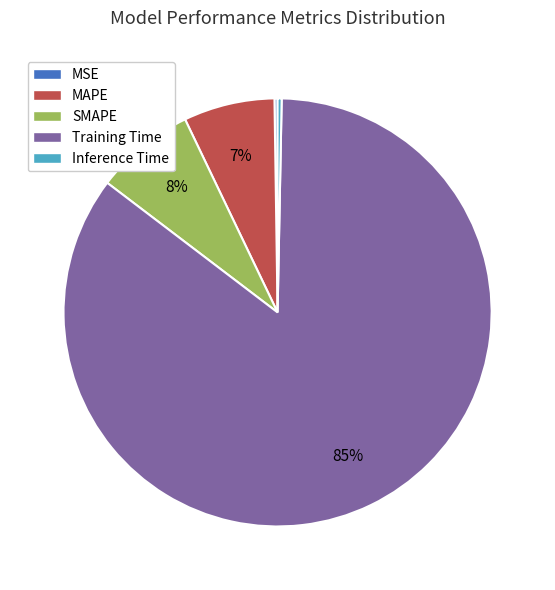

Combined, do MAPE and SMAPE account for over 50%?

No